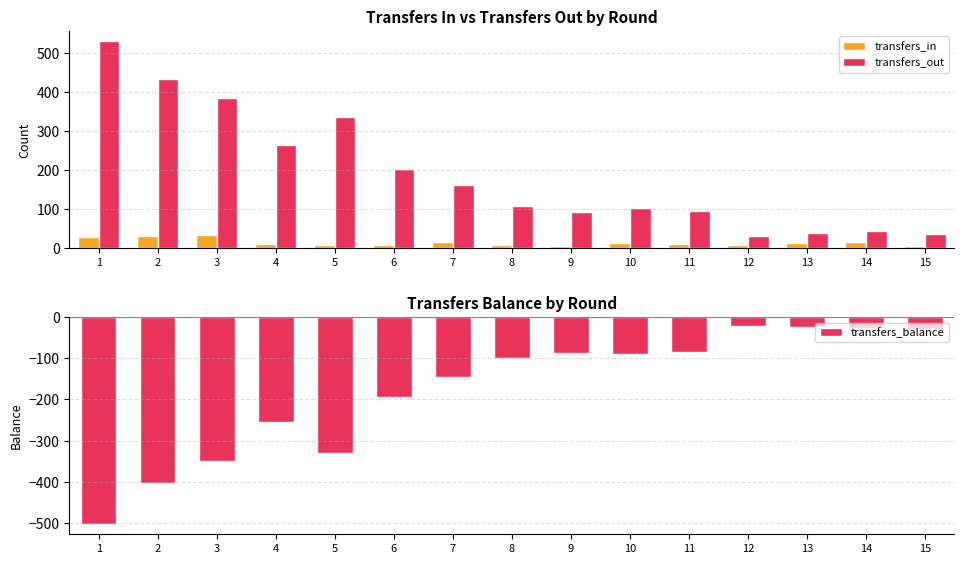

What is the value of the transfers_balance bar at the 7th from the left?

-146